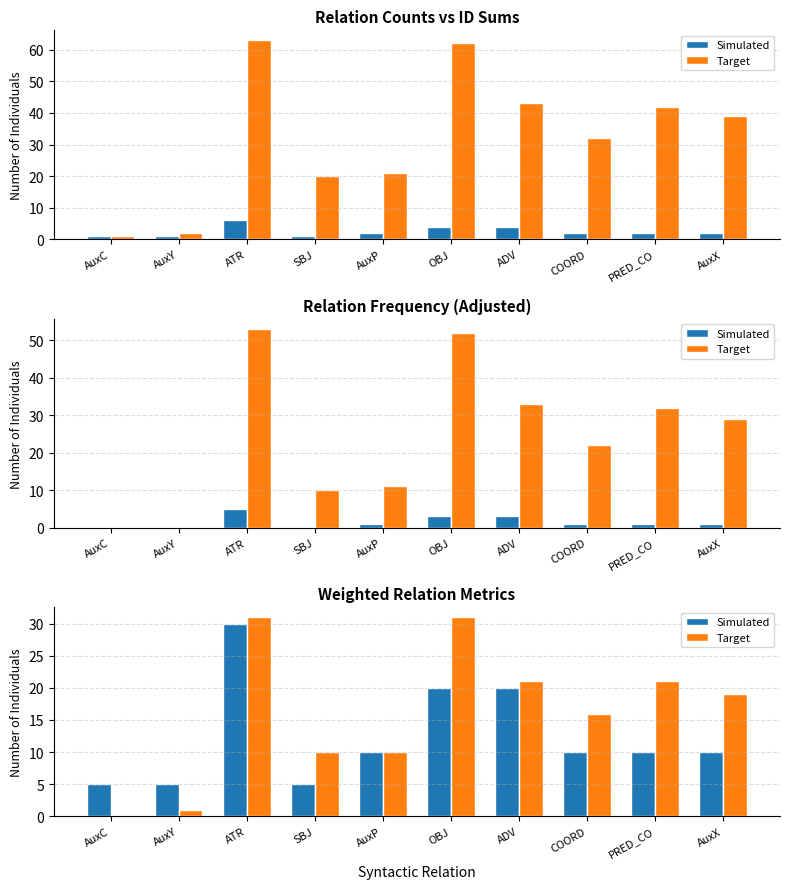

Which label corresponds to the smallest value in the chart?

AuxC